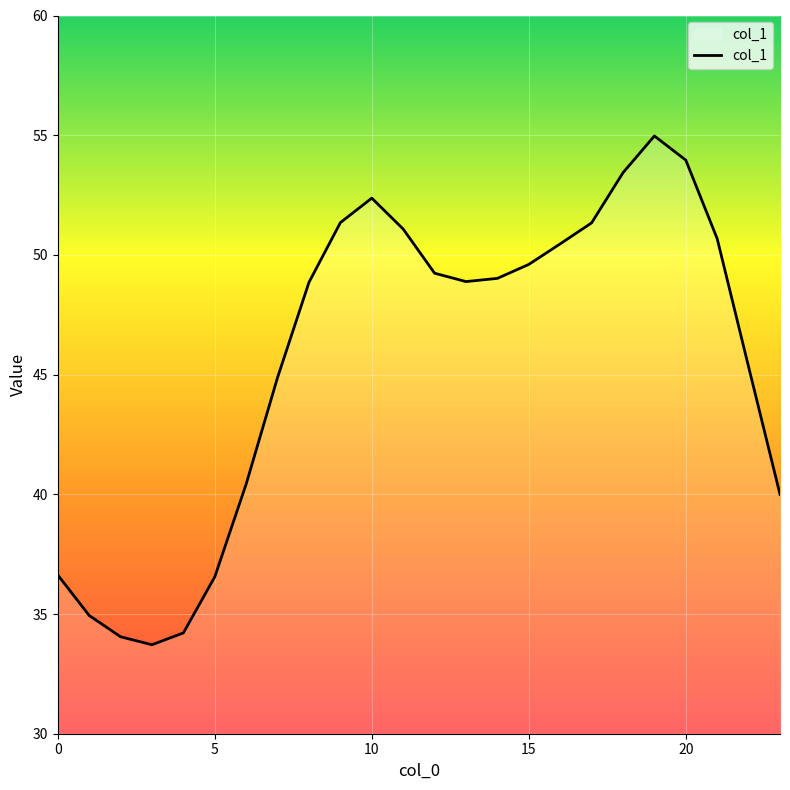

What is the smallest value displayed?

33.7